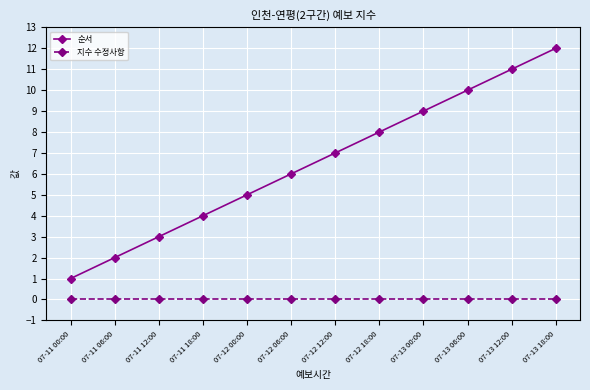

The value of 순서 at 07-13 06:00 is 10. True or false?

True